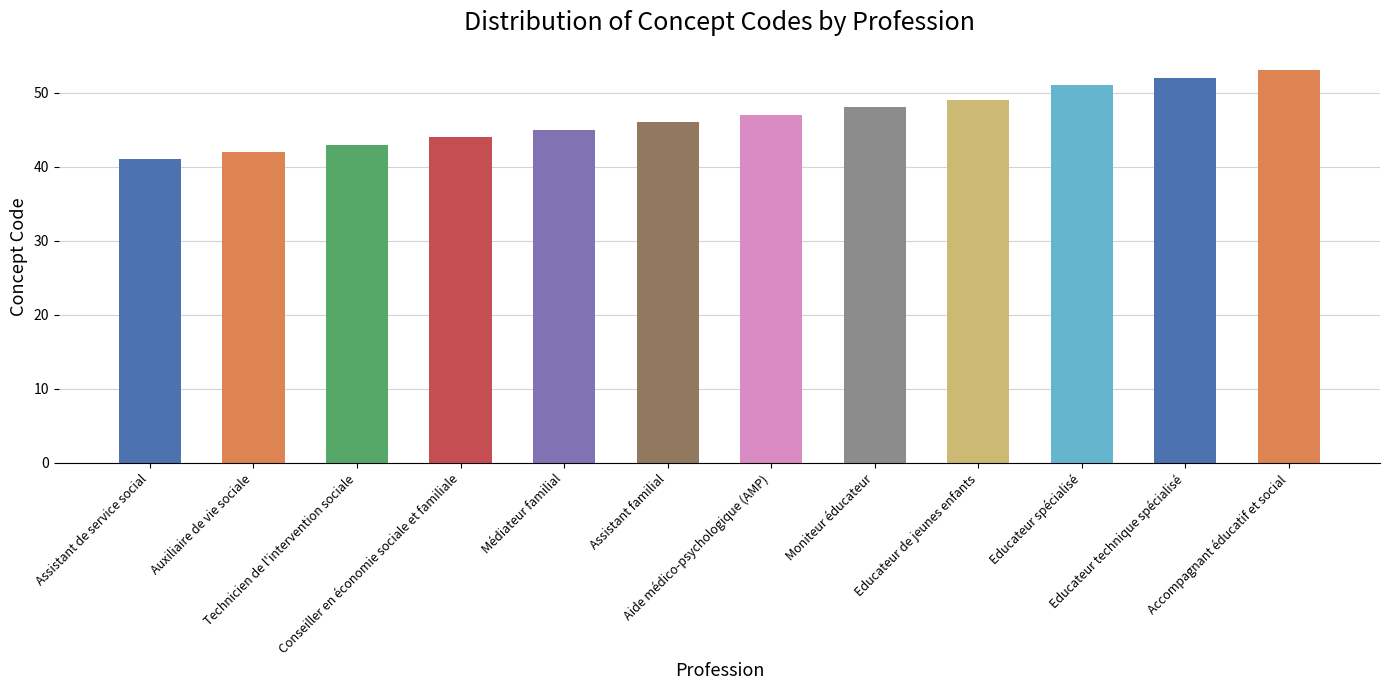

Which label corresponds to the largest value in the chart?

Accompagnant éducatif et social